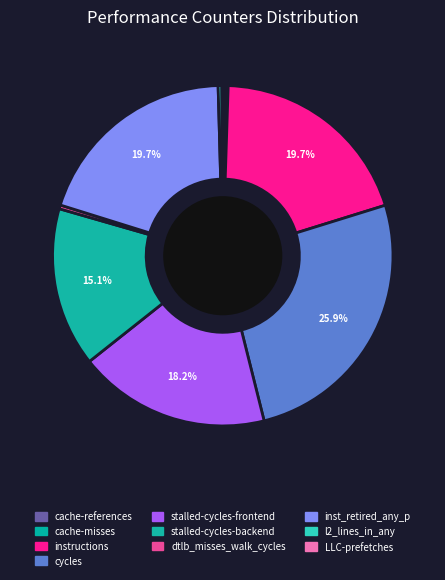

True or false: stalled-cycles-backend accounts for 1% of the total.

False